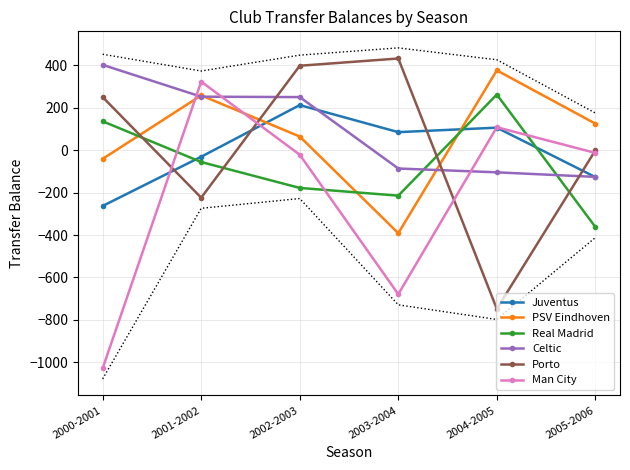

At which label does Man City first exceed -13?

2001-2002